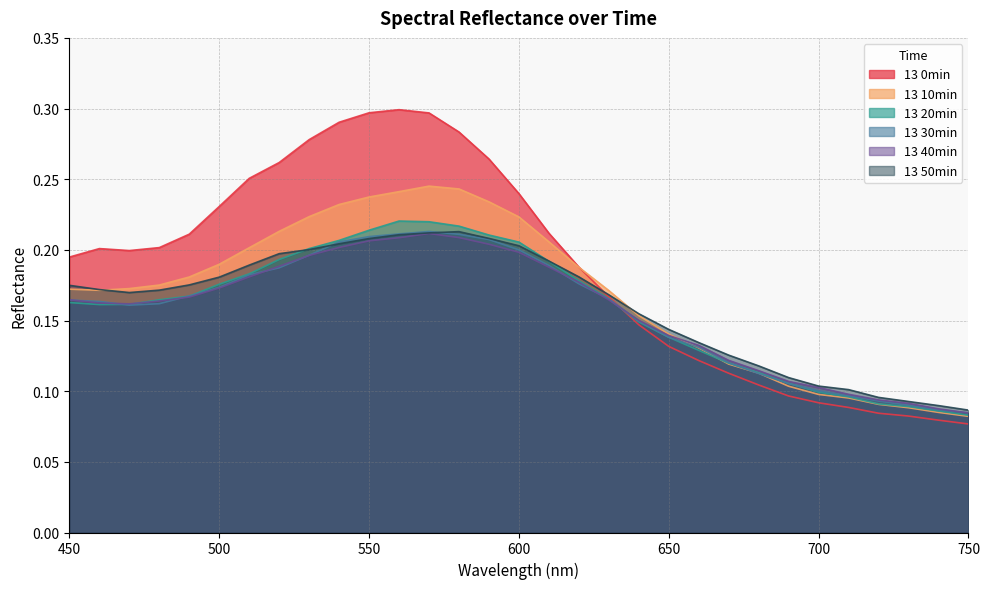

What is the difference between the 13 0min values at 530 and 450?

0.1